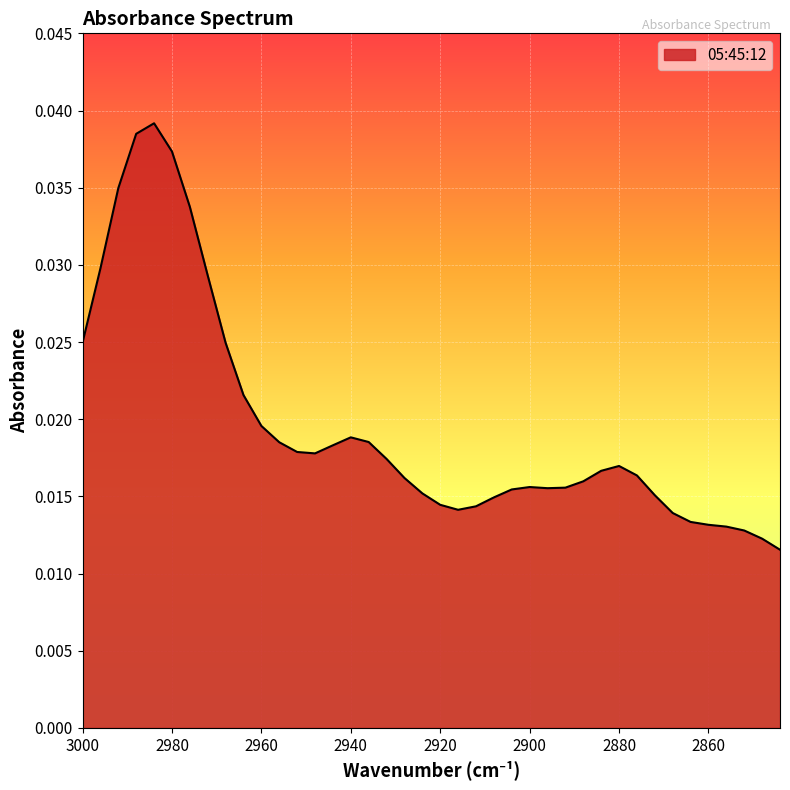

Where is the first local minimum?

2948